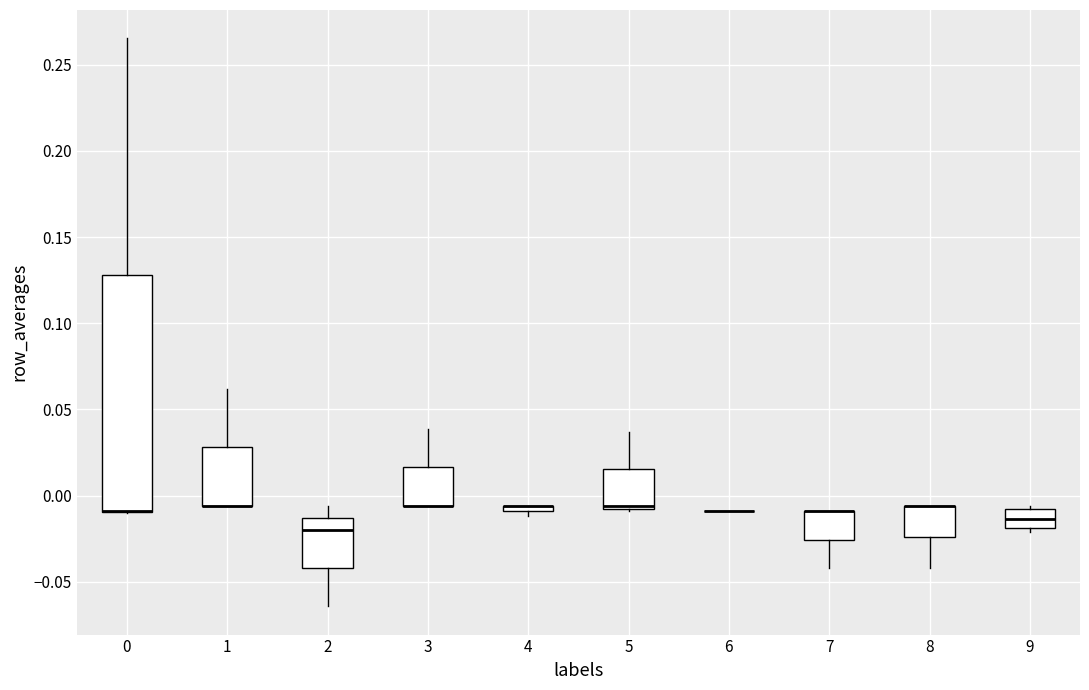

Where does the upper whisker of the box at x = 2 end on the y-axis? The values are not printed on the chart, so give them approximately, as read against the axis.

-0.005